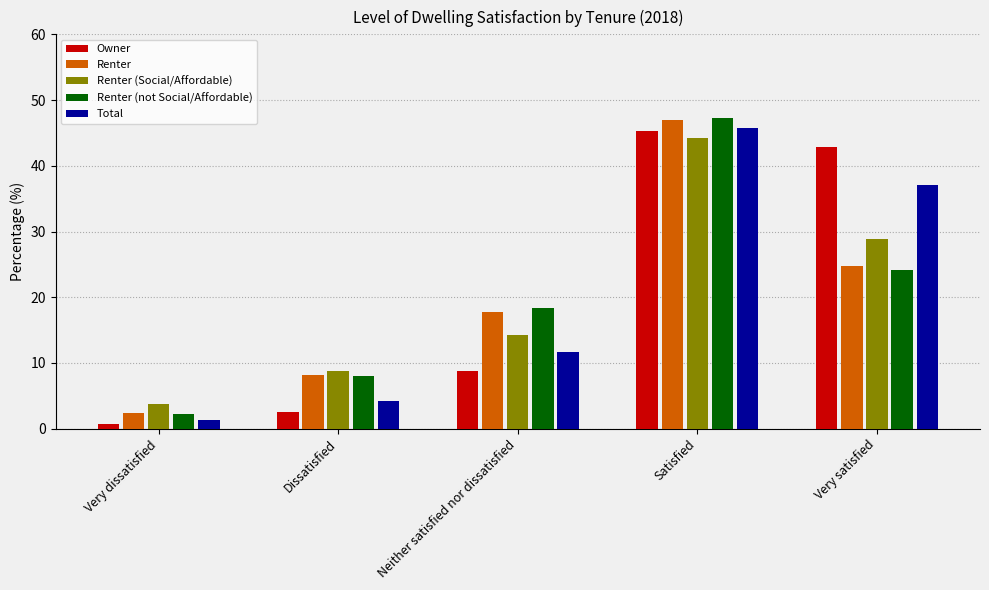

How many series are shown in this chart?

5